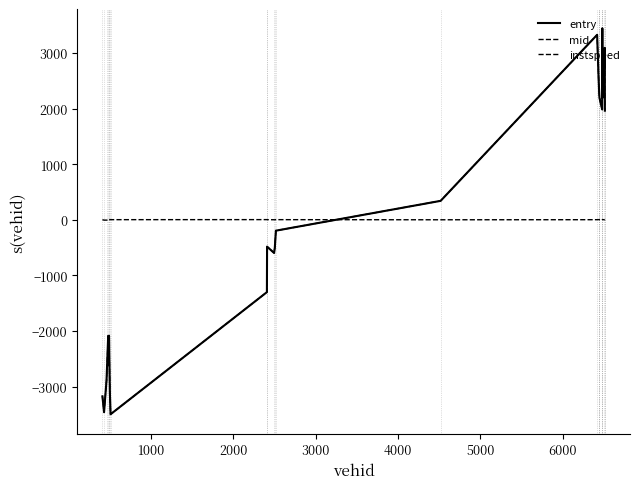

What is the maximum value for entry?

3442.8